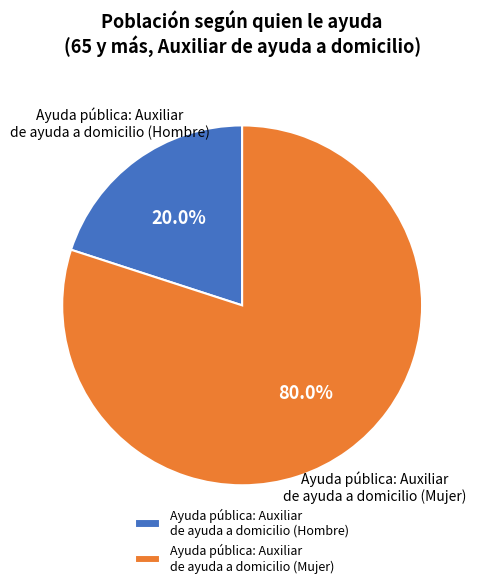

To the nearest percent, what is the difference between the largest and smallest slice percentages?

60%